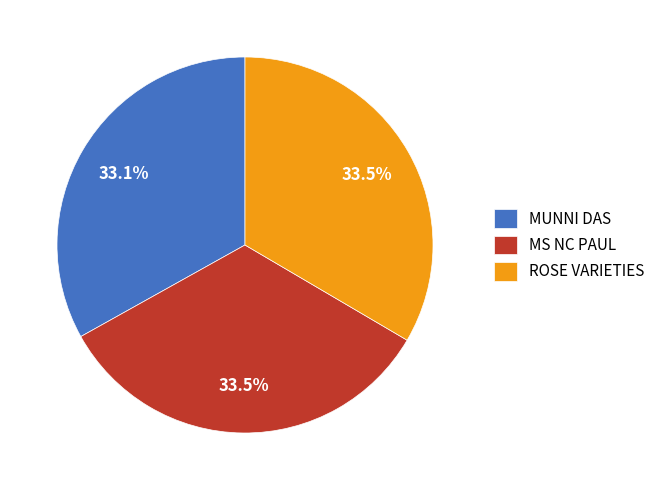

Approximately how many times larger is the value at MS NC PAUL compared to MUNNI DAS?

1.0